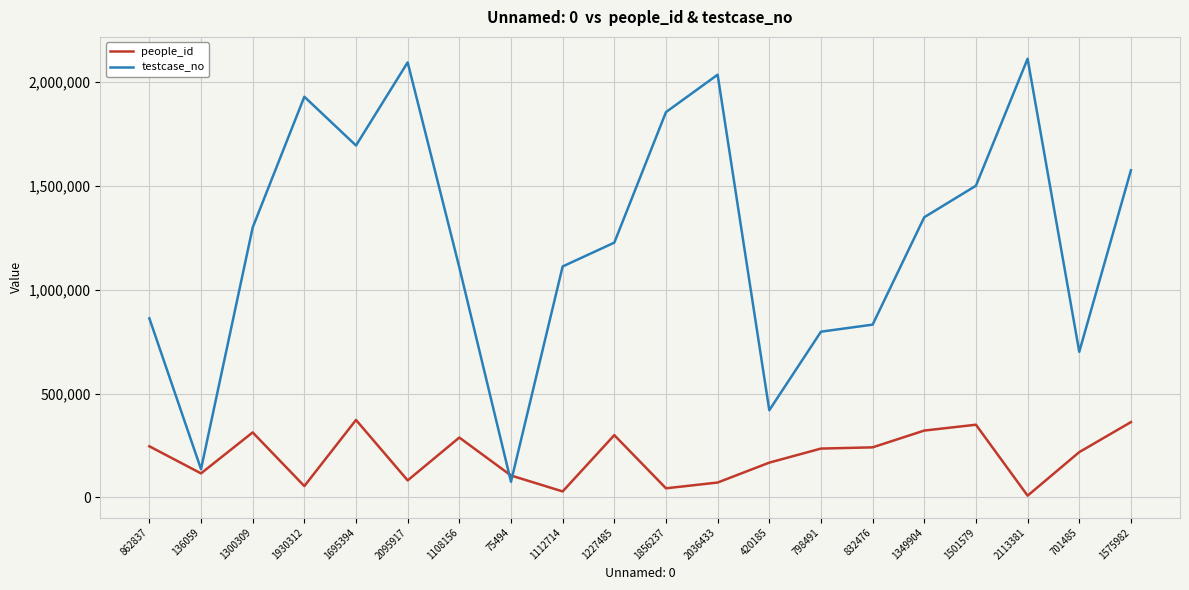

What is the difference between the maximum and minimum values in the testcase_no series?

2037887